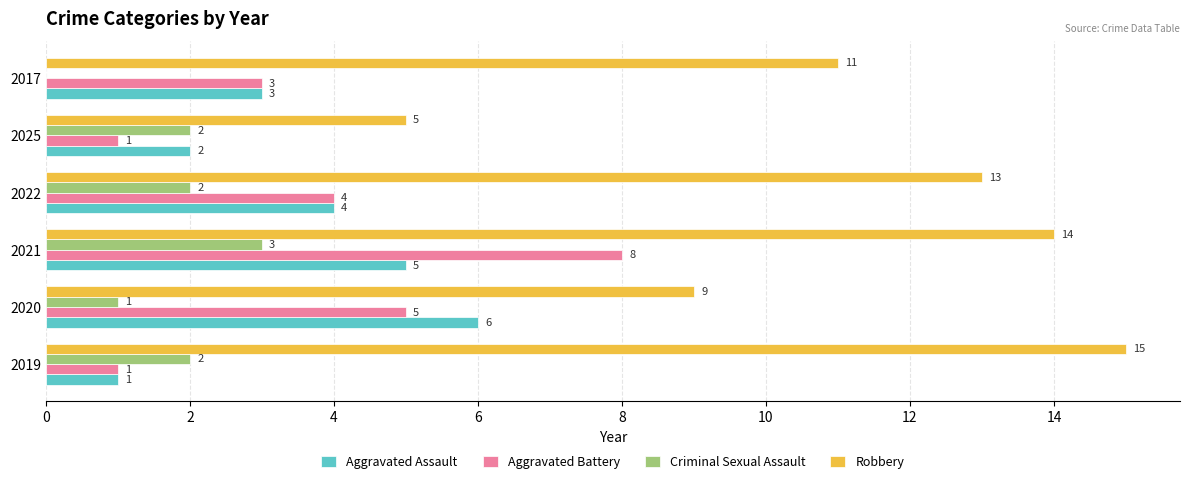

What is the total value across all series at 2025?

10